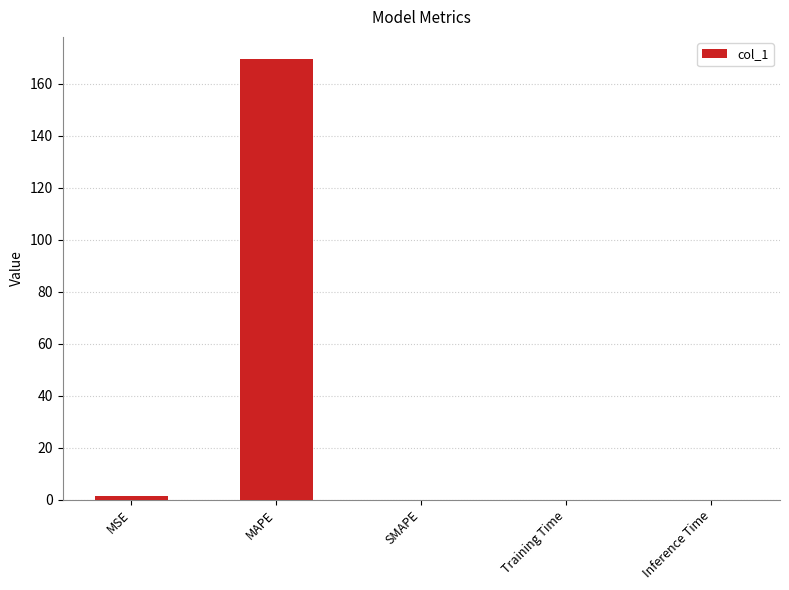

Where is the data nearest to the value 84?

MSE